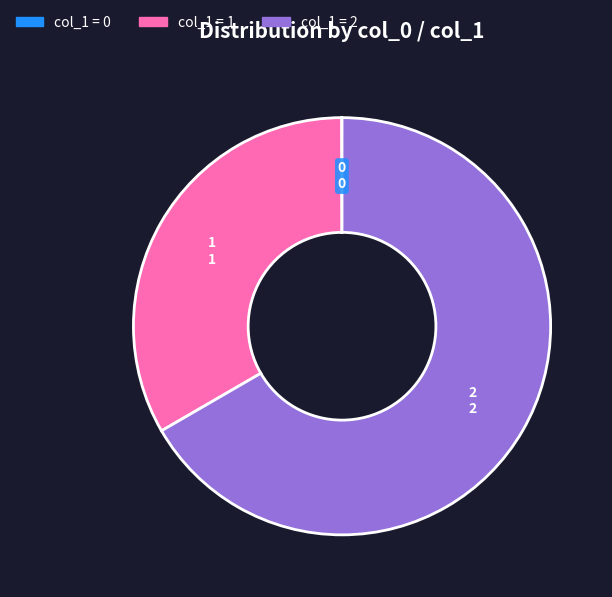

Is there a majority slice in this chart?

Yes